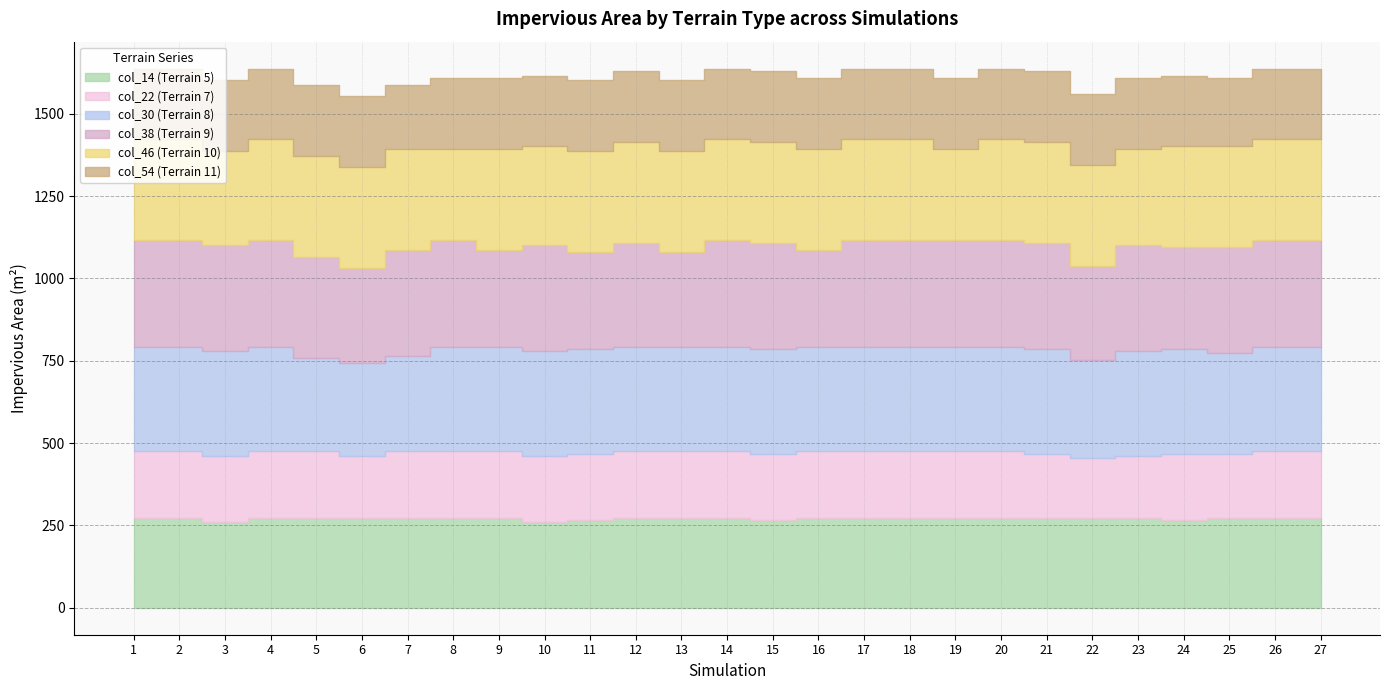

True or false: col_14 has more than 0 interior local peaks.

False